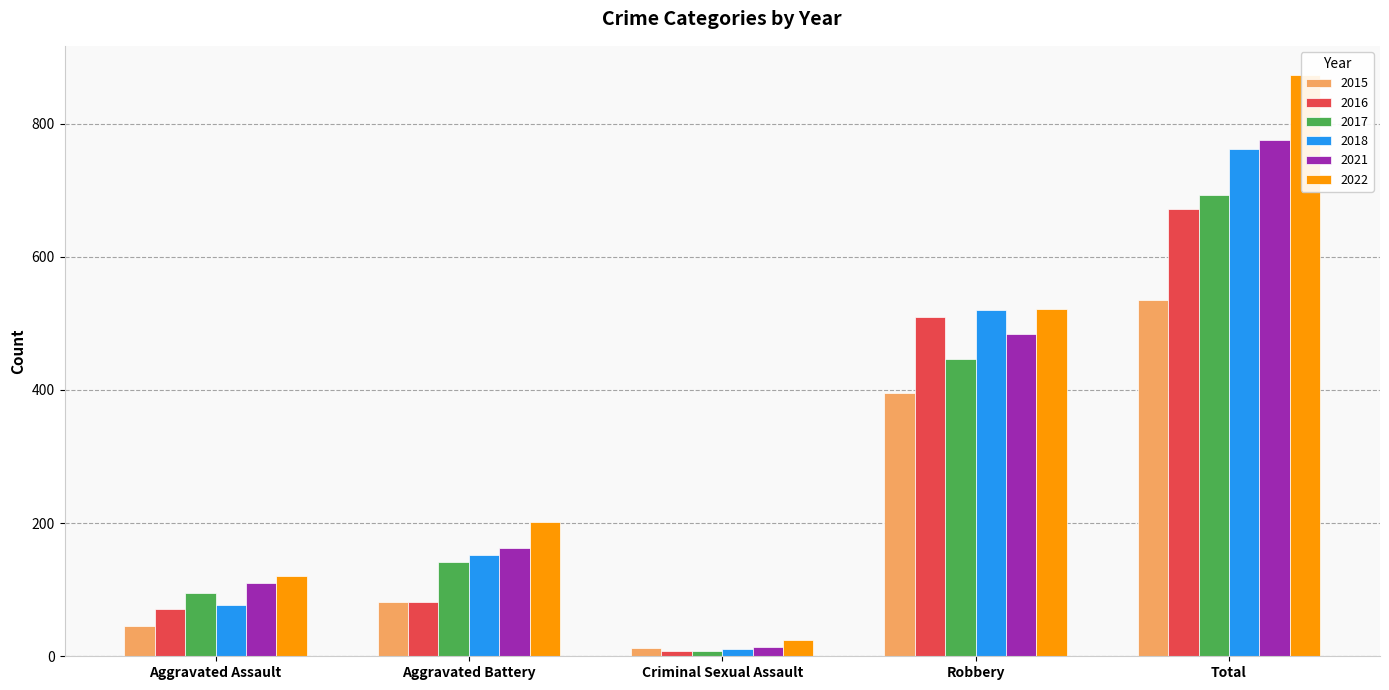

Reading left to right, extract all data points from this chart.

2015: Aggravated Assault=46	Aggravated Battery=82	Criminal Sexual Assault=12	Robbery=395	Total=535
2016: Aggravated Assault=71	Aggravated Battery=82	Criminal Sexual Assault=8	Robbery=510	Total=672
2017: Aggravated Assault=95	Aggravated Battery=142	Criminal Sexual Assault=8	Robbery=446	Total=692
2018: Aggravated Assault=77	Aggravated Battery=152	Criminal Sexual Assault=11	Robbery=520	Total=761
2021: Aggravated Assault=110	Aggravated Battery=163	Criminal Sexual Assault=14	Robbery=484	Total=775
2022: Aggravated Assault=121	Aggravated Battery=202	Criminal Sexual Assault=24	Robbery=521	Total=873